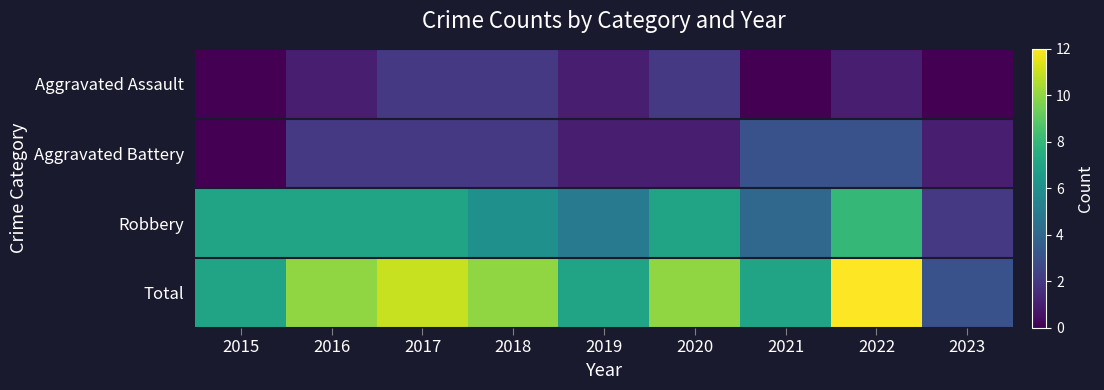

Rank the series by their maximum value, from lowest to highest.

Aggravated Assault, Aggravated Battery, Robbery, Total